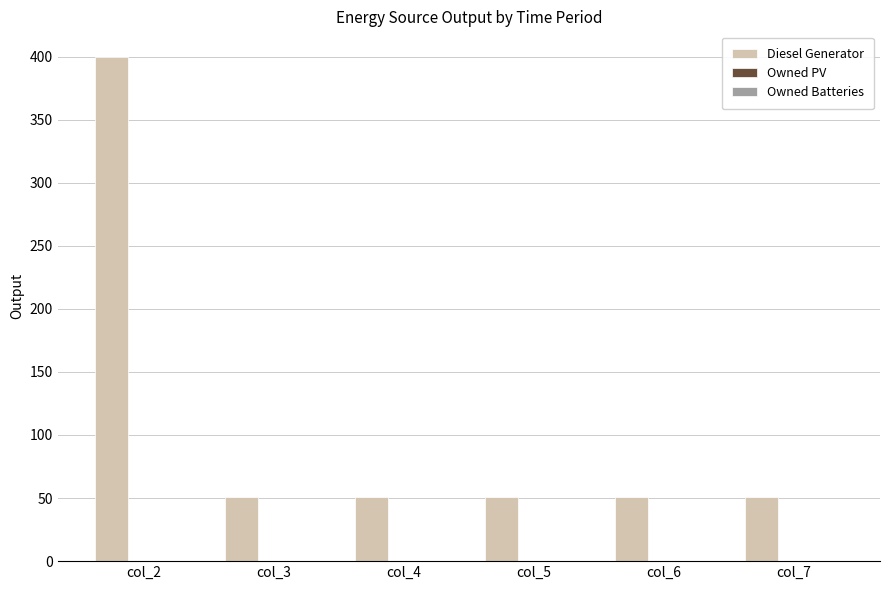

How many bars are there in total?

6